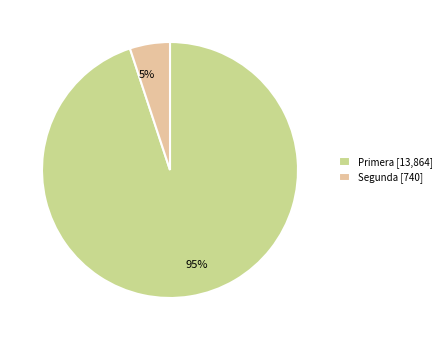

The 5% slice represents 1% of the pie. True or false?

False